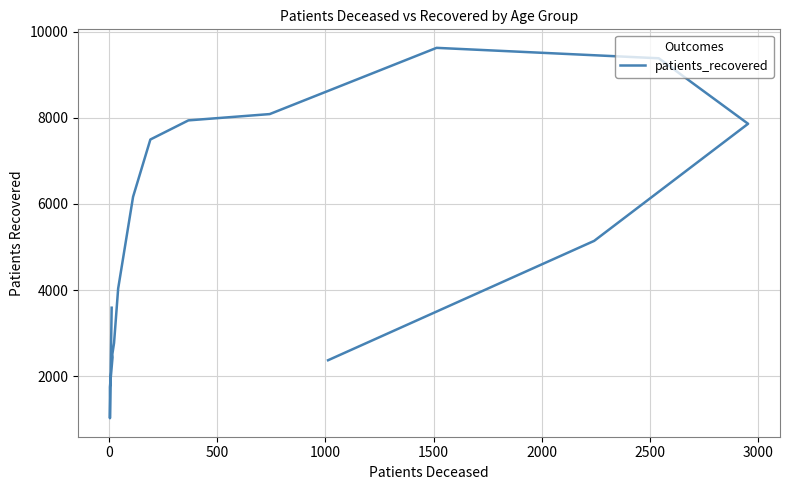

How many data points are above 5143?

7